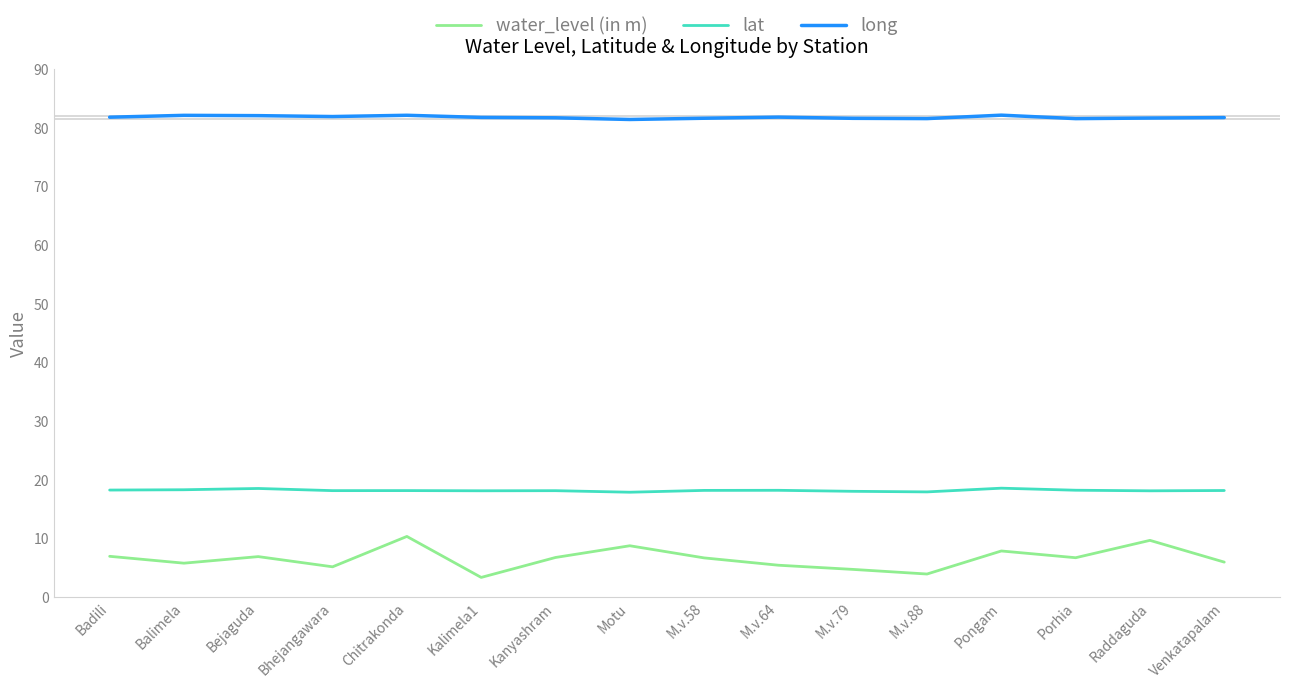

What position from the left is Pongam?

13